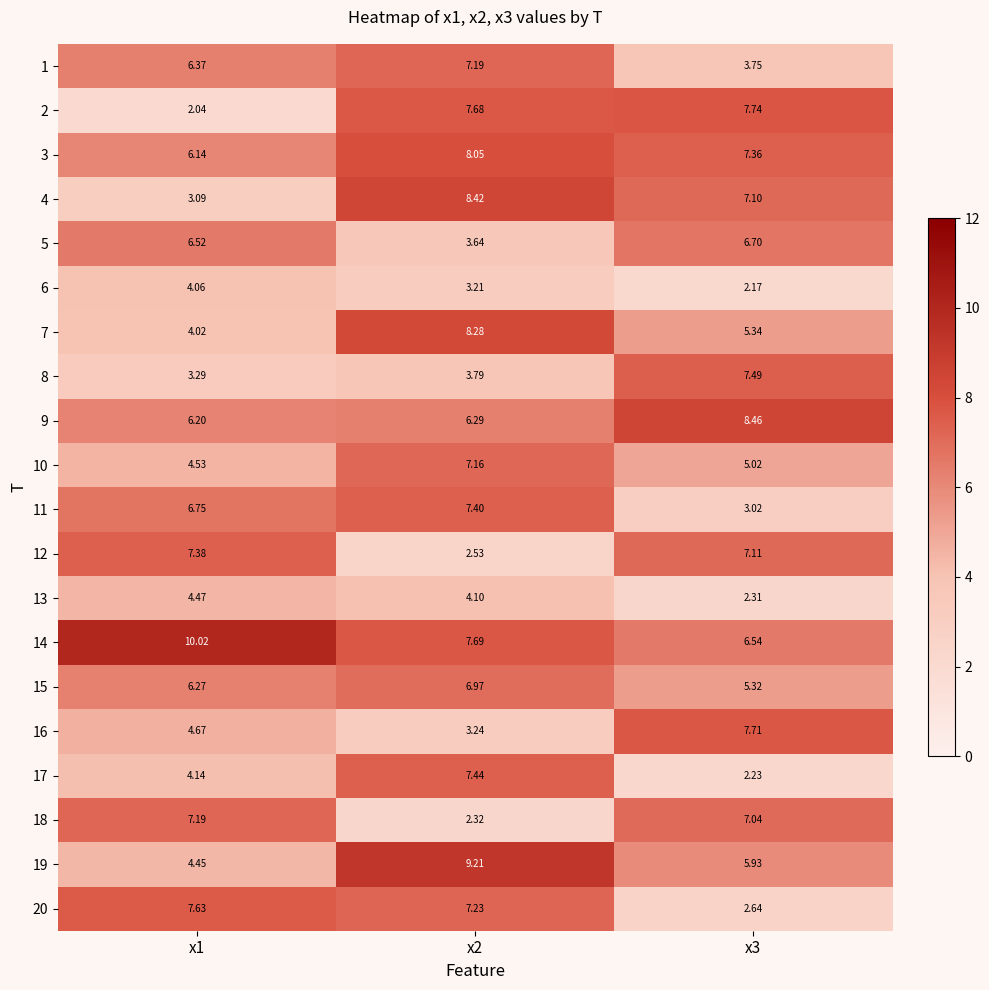

Is the value of 13 at x2 greater than the value of 15 at x2?

No